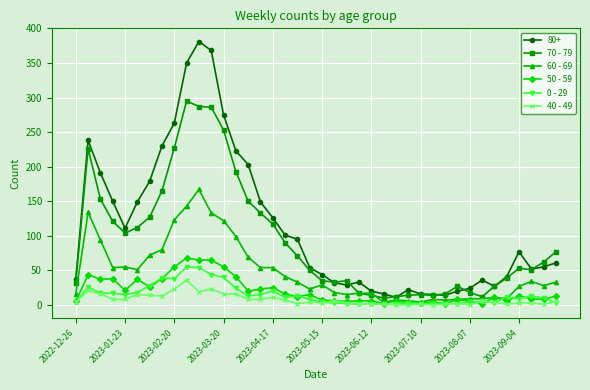

What is the greatest value displayed?

381